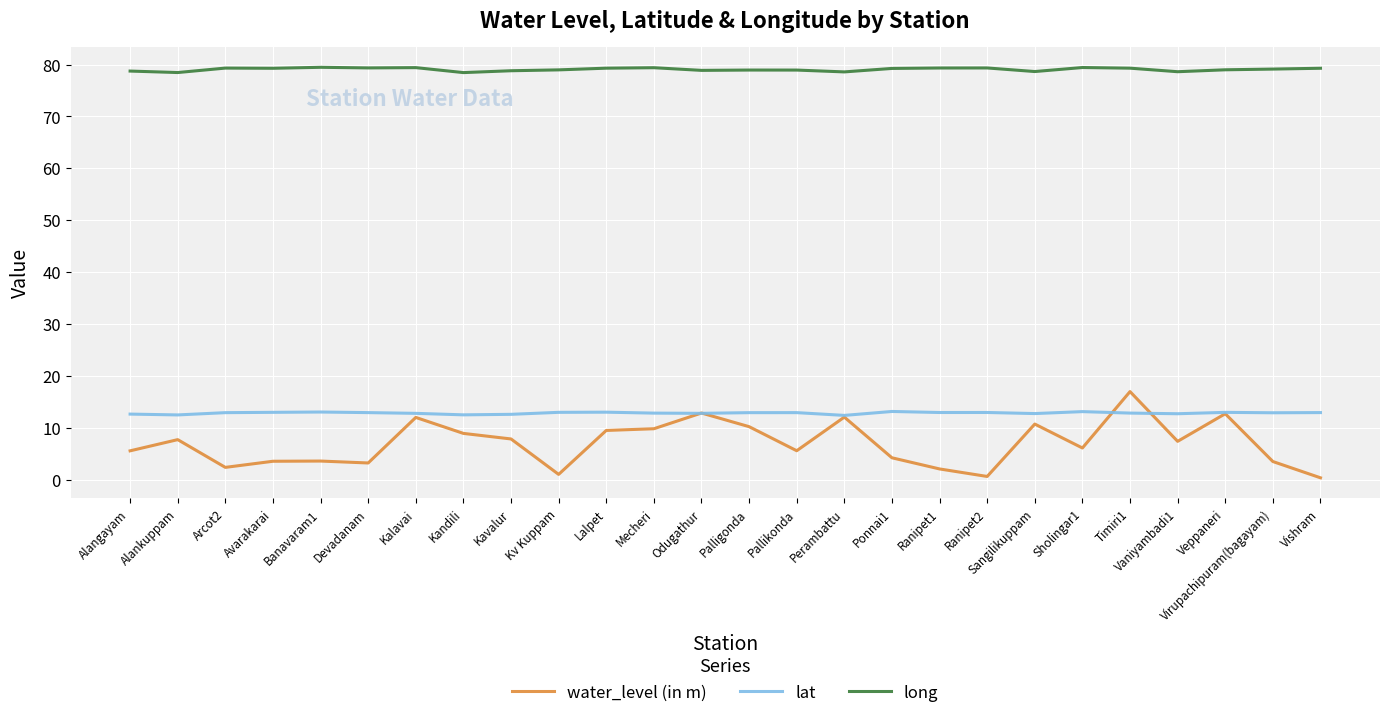

Which series has the largest range (max minus min)?

water_level (in m)